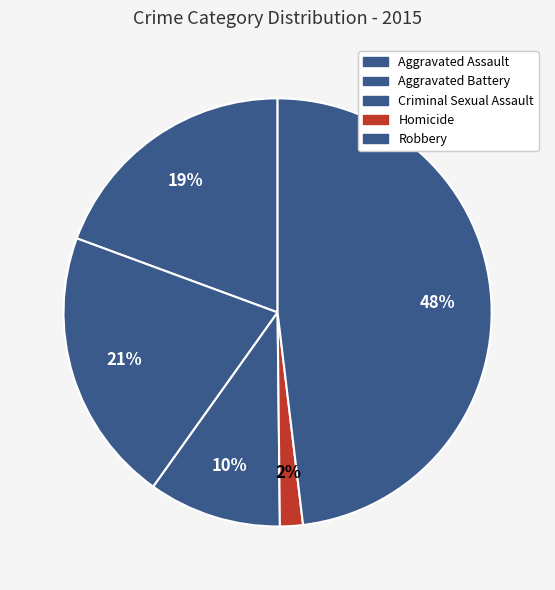

How many slices are in this pie chart?

5